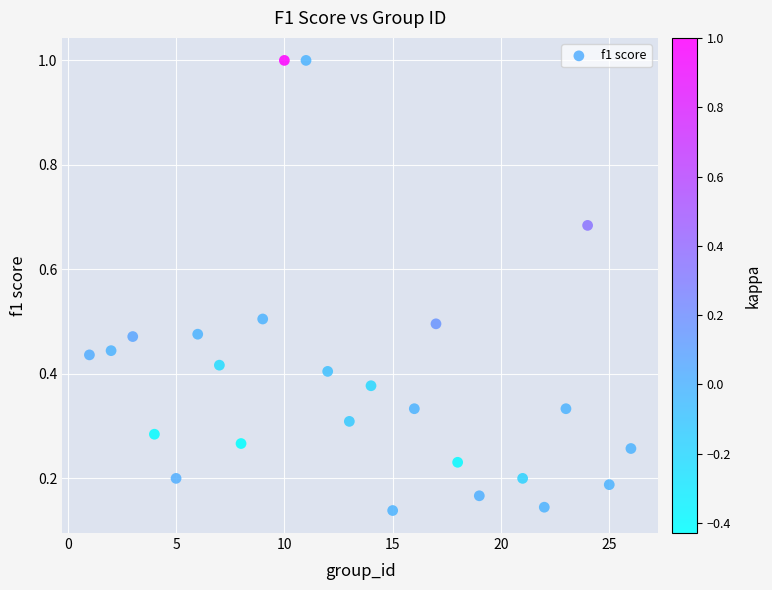

What is the range of Y values (max minus min)?

0.9